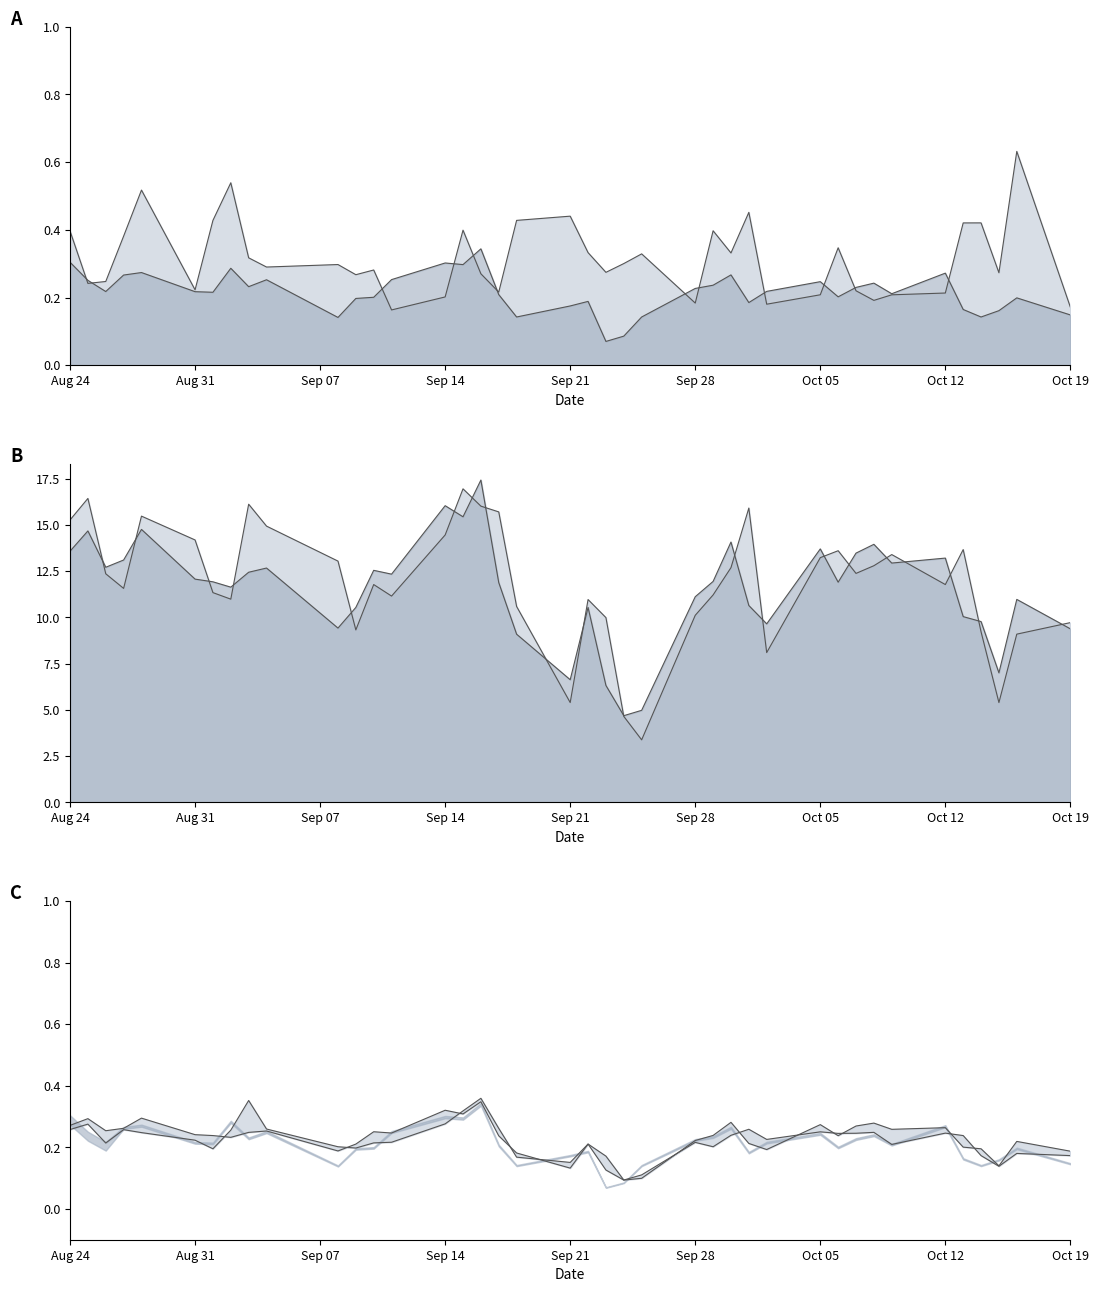

Reading left to right, extract all data points from this chart.

Volume: 0.4	0.2	0.2	0.4	0.5	0.2	0.4	0.5	0.3	0.3	0.3	0.3	0.3	0.2	0.2	0.4	0.3	0.2	0.4	0.4	0.3	0.3	0.3	0.3	0.2	0.4	0.3	0.5	0.2	0.2	0.3	0.2	0.2	0.2	0.2	0.4	0.4	0.3	0.6	0.2
Close: 0.3	0.3	0.2	0.3	0.3	0.2	0.2	0.3	0.2	0.3	0.1	0.2	0.2	0.3	0.3	0.3	0.3	0.2	0.1	0.2	0.2	0.1	0.1	0.1	0.2	0.2	0.3	0.2	0.2	0.2	0.2	0.2	0.2	0.2	0.3	0.2	0.1	0.2	0.2	0.1
Low: 0.3	0.3	0.2	0.3	0.2	0.2	0.2	0.3	0.4	0.3	0.2	0.2	0.2	0.2	0.3	0.3	0.4	0.3	0.2	0.2	0.2	0.2	0.1	0.1	0.2	0.2	0.2	0.3	0.2	0.3	0.2	0.2	0.2	0.2	0.2	0.2	0.2	0.1	0.2	0.2
High: 13.6	14.7	12.7	13.1	14.8	12.1	11.9	11.6	12.4	12.7	9.4	10.5	12.5	12.3	16.0	15.4	17.4	11.9	9.1	6.6	10.5	6.3	4.7	5.0	11.1	11.9	14.1	10.6	9.6	13.7	11.9	13.5	13.9	12.9	13.2	10.0	9.8	7.0	11.0	9.4
Open: 15.3	16.4	12.4	11.6	15.5	14.2	11.3	11.0	16.1	14.9	13.0	9.3	11.8	11.2	14.5	16.9	16.0	15.7	10.6	5.4	11.0	10.0	4.7	3.4	10.1	11.2	12.7	15.9	8.1	13.2	13.6	12.4	12.8	13.4	11.8	13.7	9.2	5.4	9.1	9.7